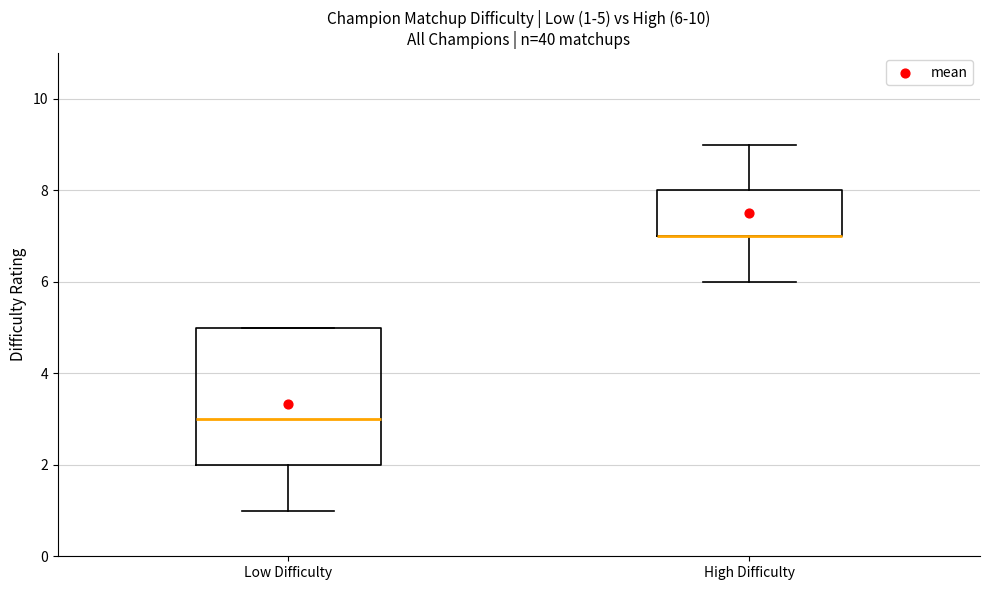

Comparing the boxes themselves (not the whiskers), which one is the tallest?

Low Difficulty